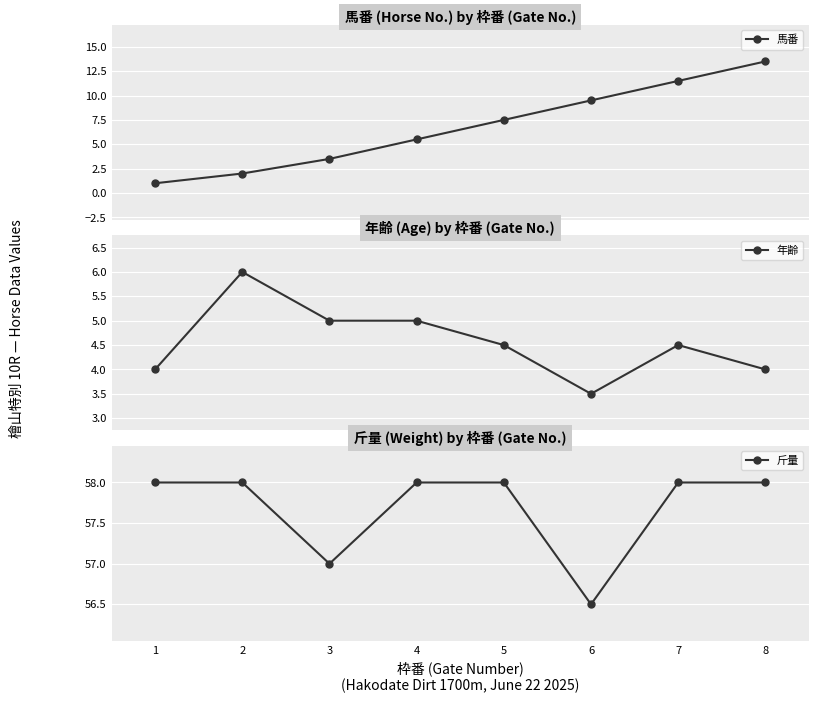

Where is the first local maximum for 年齢?

2